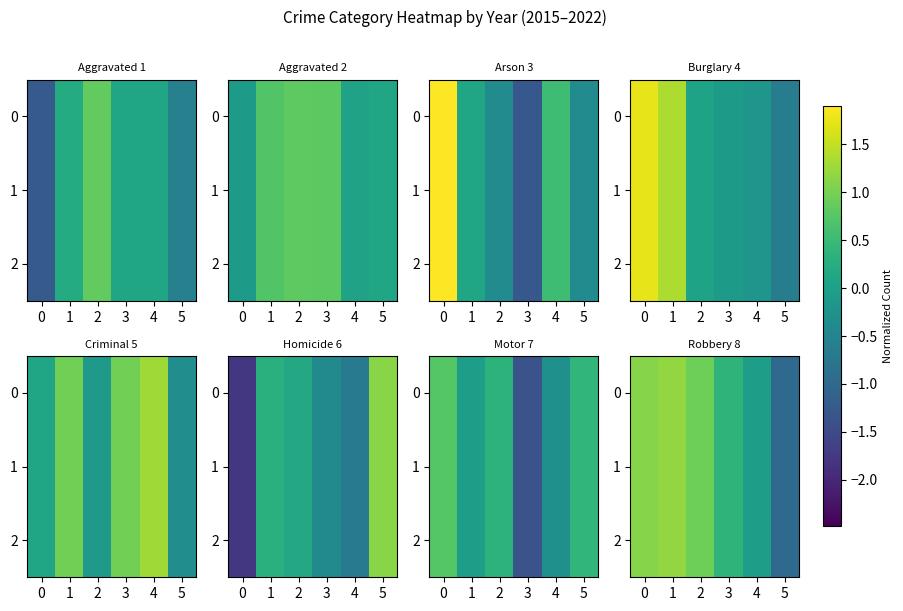

At which category is the sum across all series the highest?

1